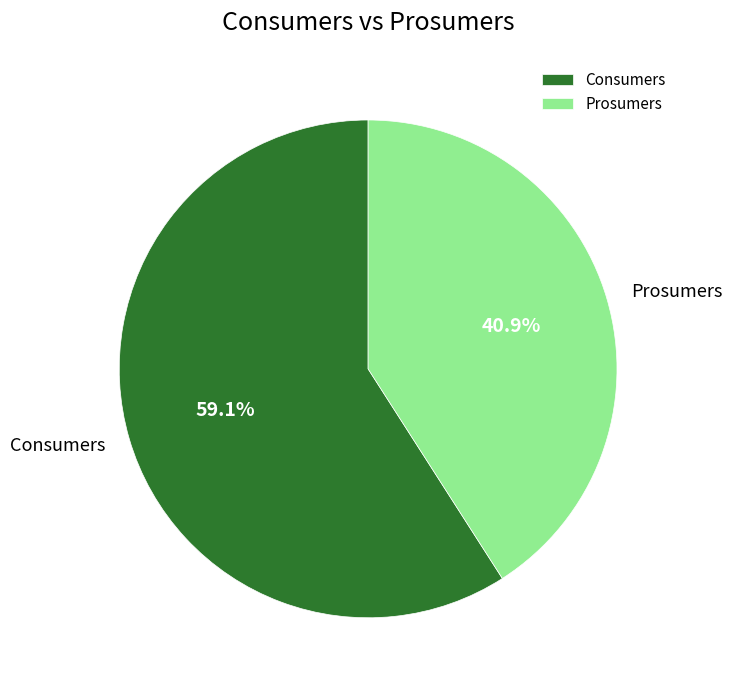

Is it true that Consumers is 59% of the pie?

True